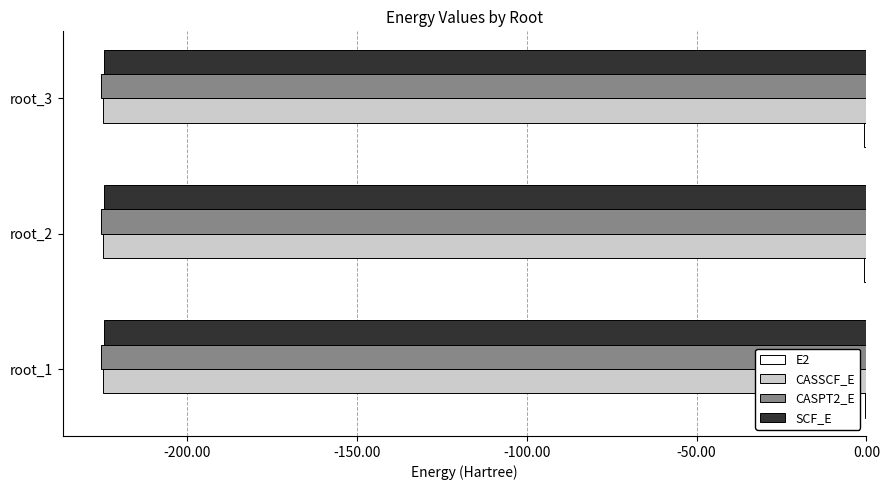

The value of CASPT2_E at root_1 is -225.2. True or false?

True